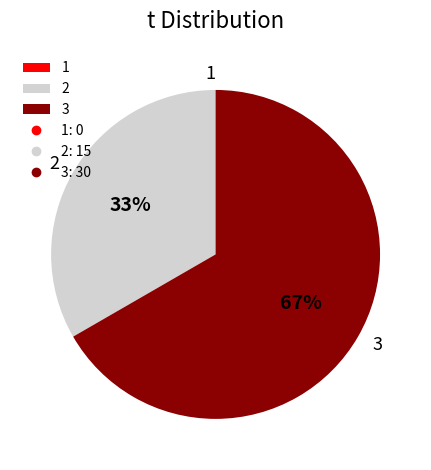

Is the sum of 3 and 2 greater than half?

Yes